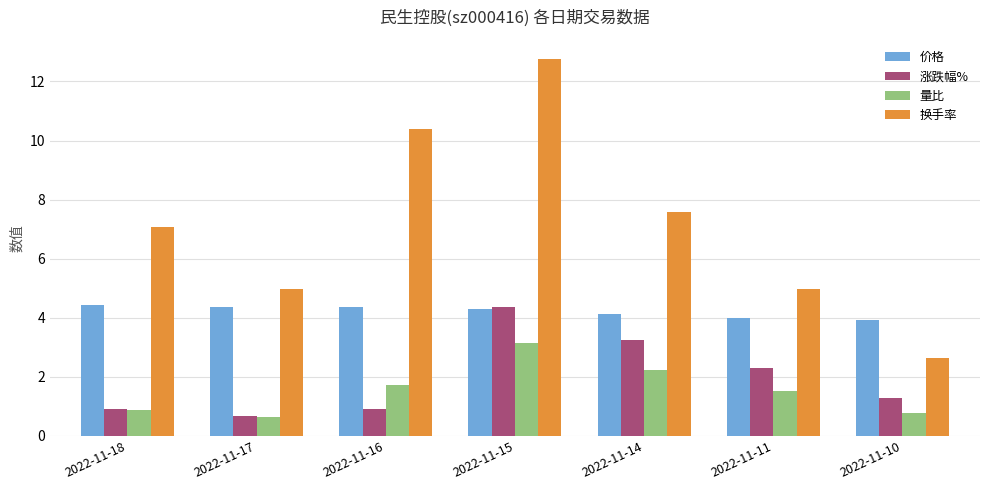

Which category has the highest value in the 涨跌幅% series?

2022-11-15